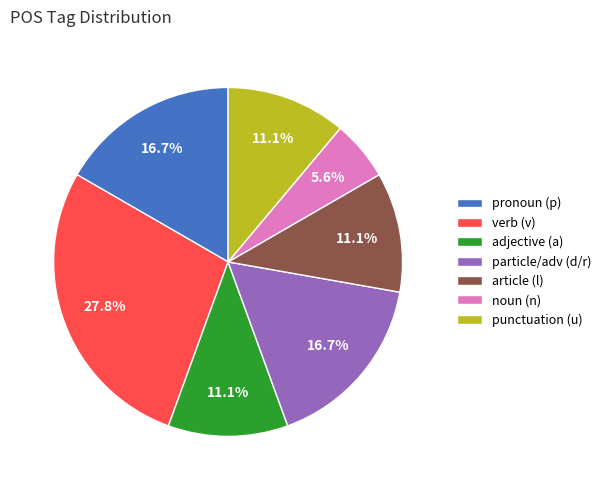

What is the ratio of the value at verb (v) to the value at punctuation (u)?

2.5